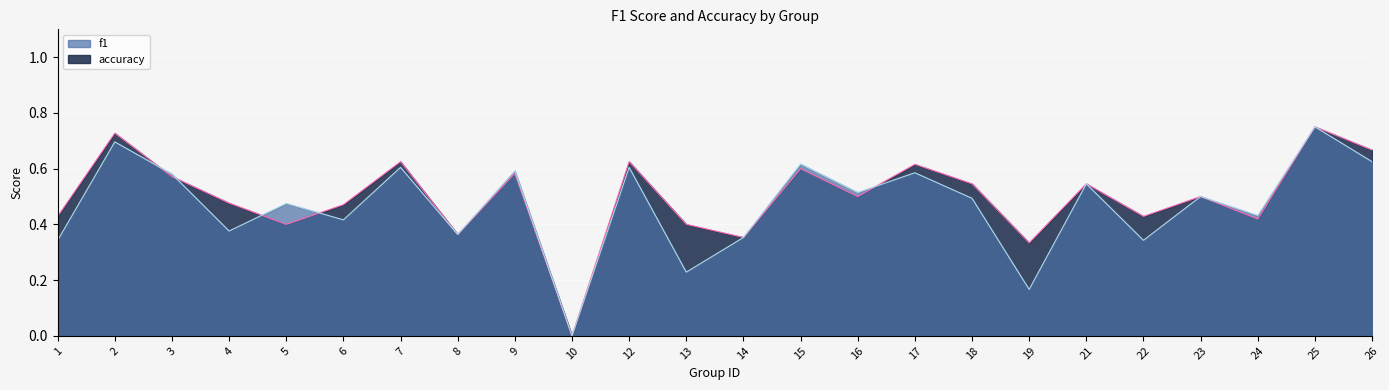

Rank the series at 19 from highest to lowest value.

accuracy, f1